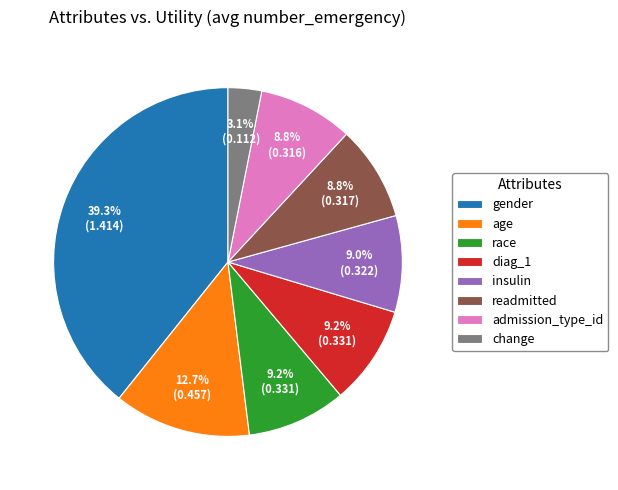

The diag_1 slice represents 9% of the pie. True or false?

True